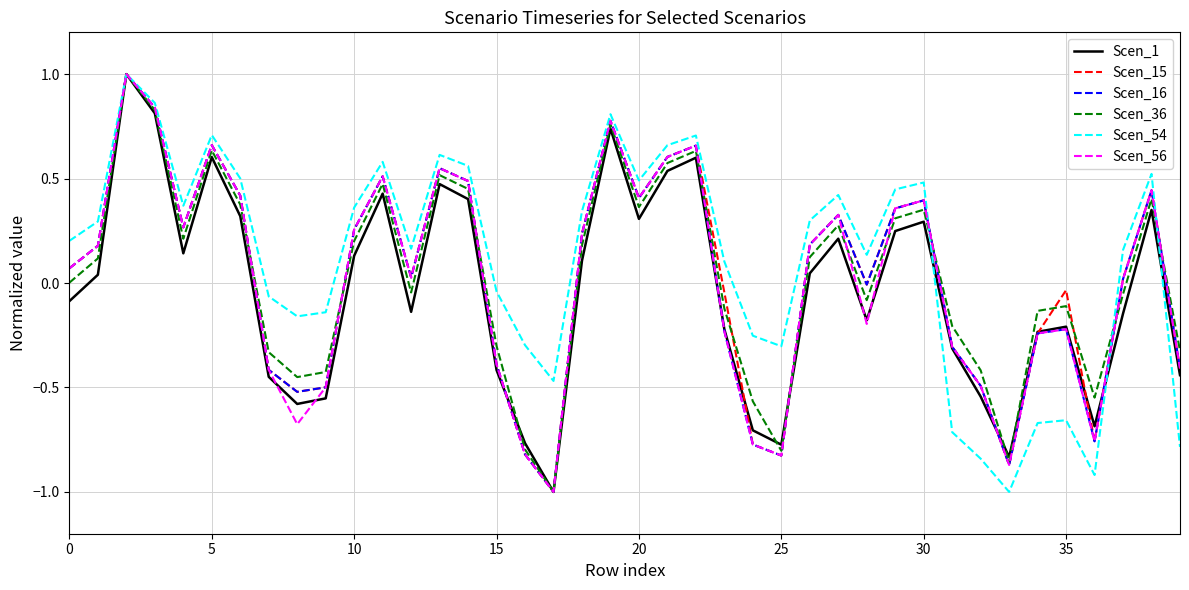

What is the maximum value for Scen_16?

1.0